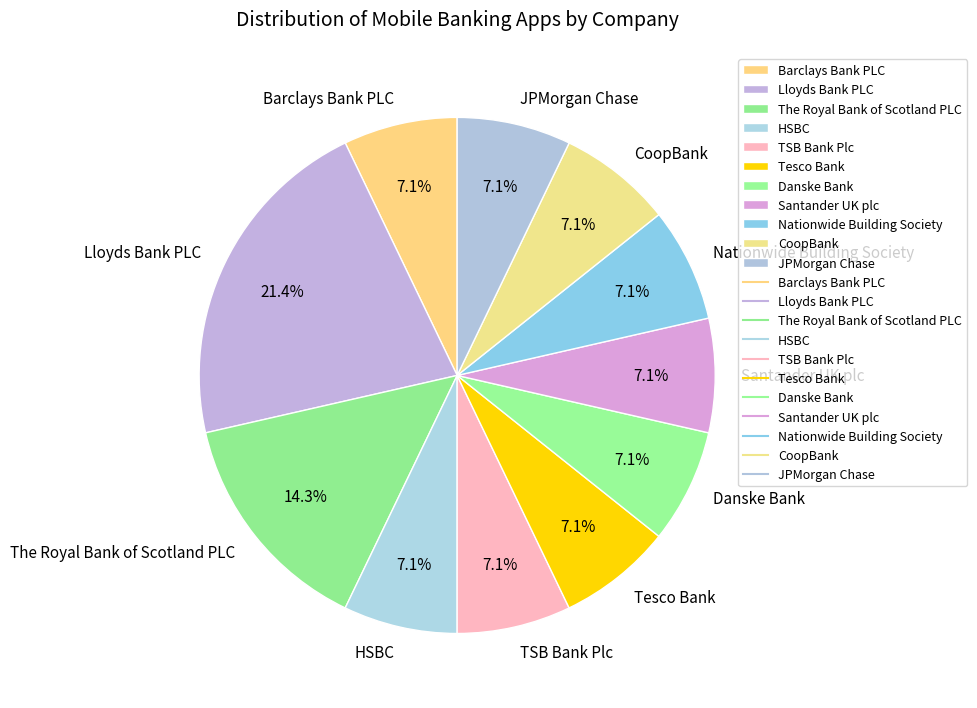

Which slice is the largest?

Lloyds Bank PLC